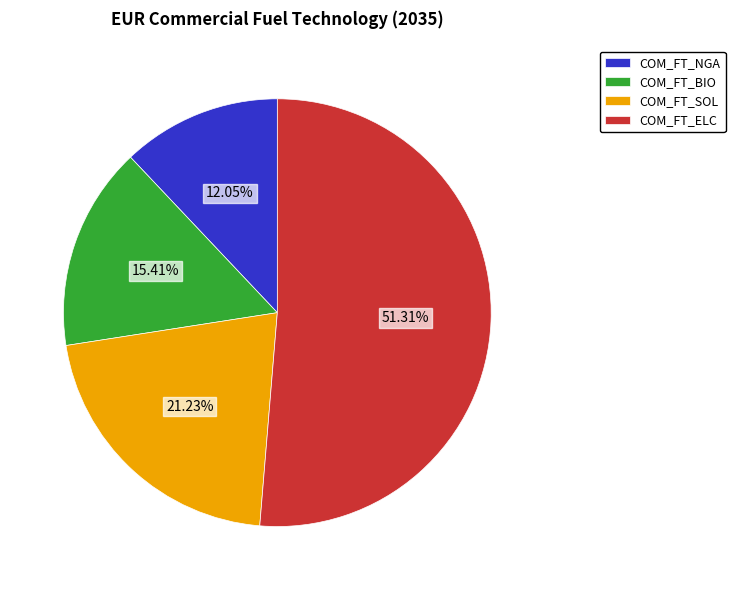

Between COM_FT_SOL and COM_FT_BIO, which is larger?

COM_FT_SOL